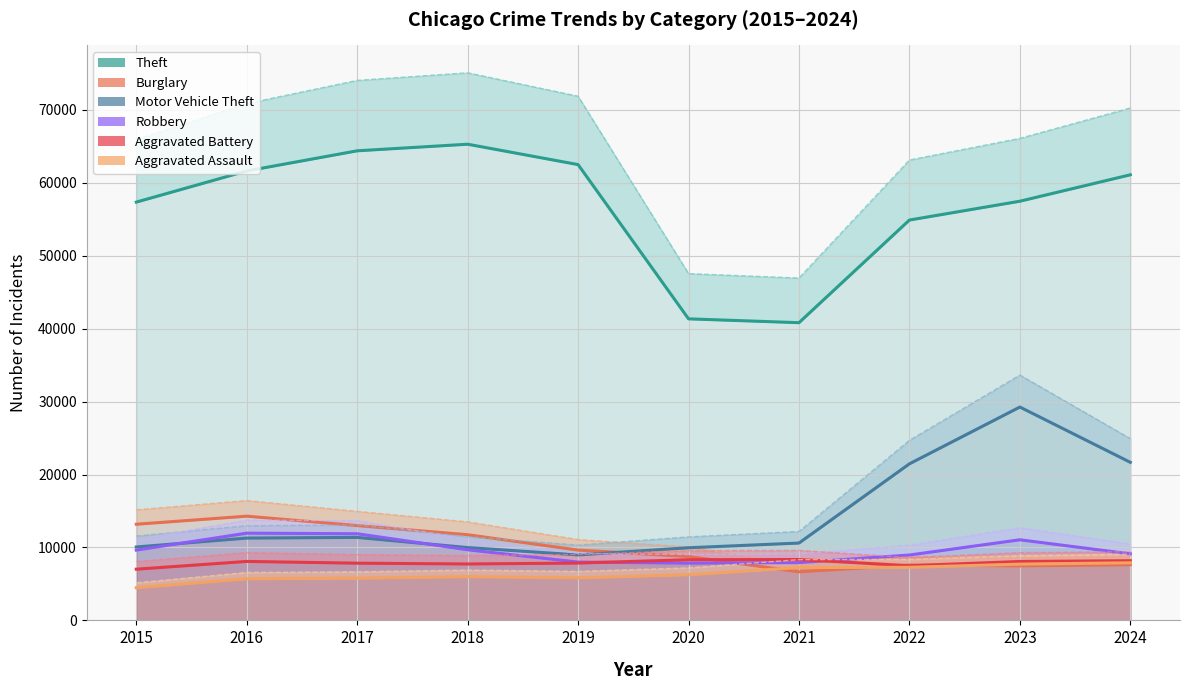

The Motor Vehicle Theft series shows 8978.0 at 2019. True or false?

True